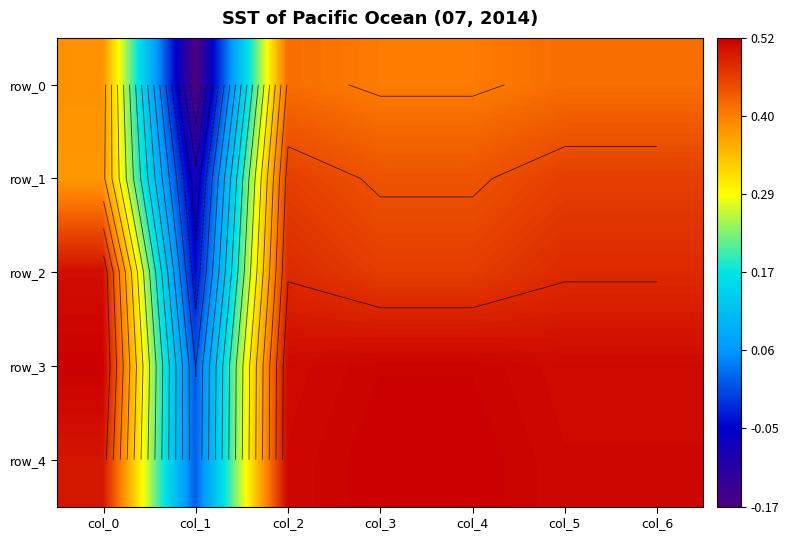

How many negative values does the row_1 series have?

1